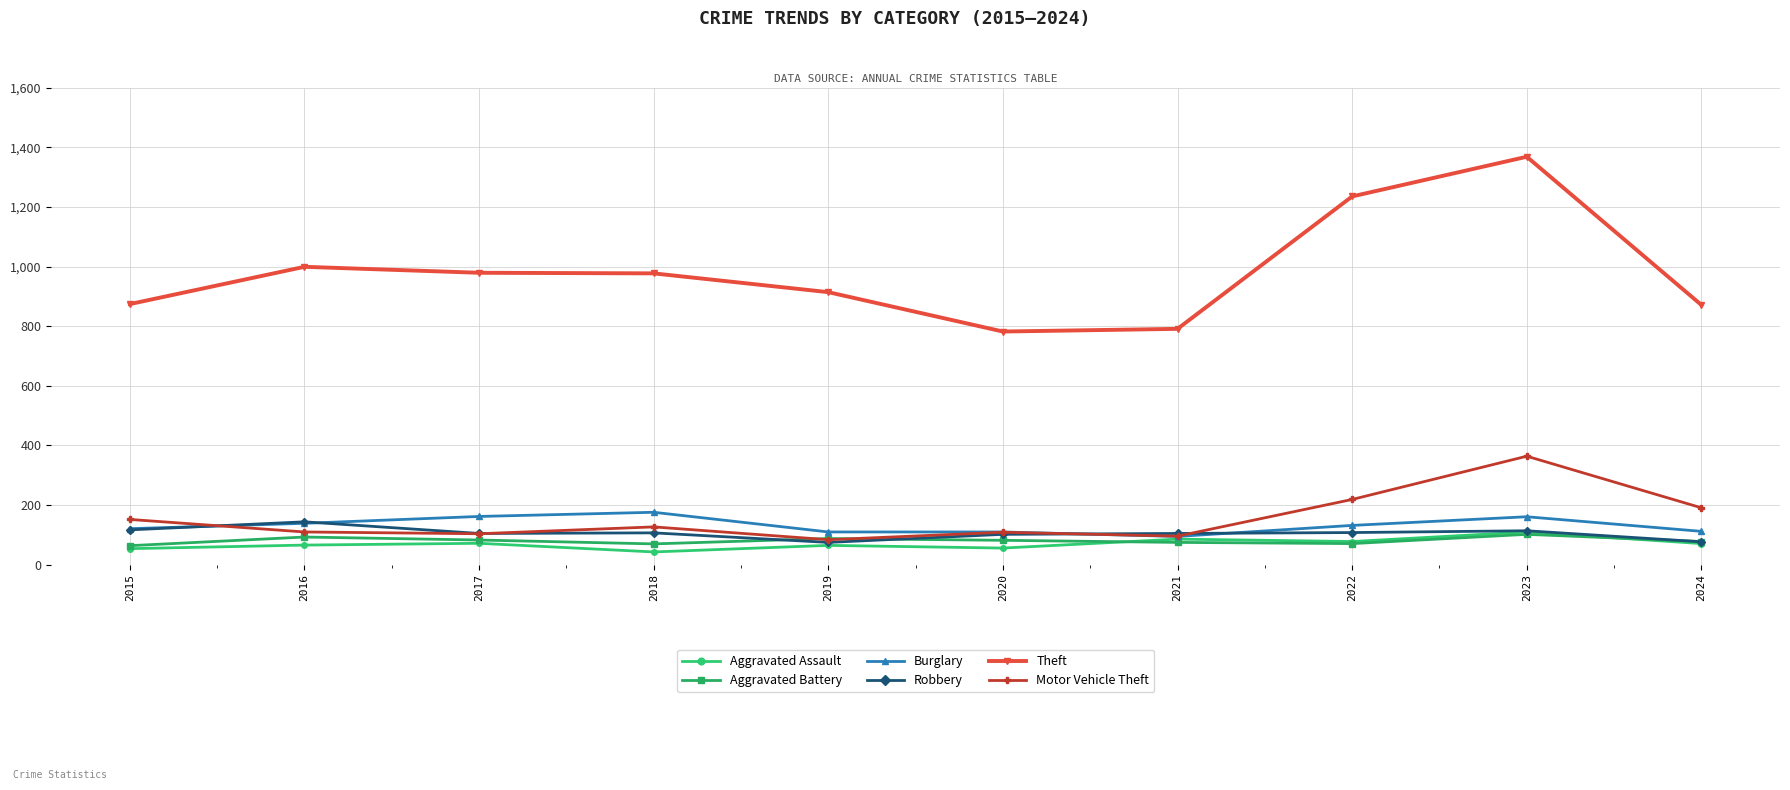

Which series has the largest total across all categories?

Theft